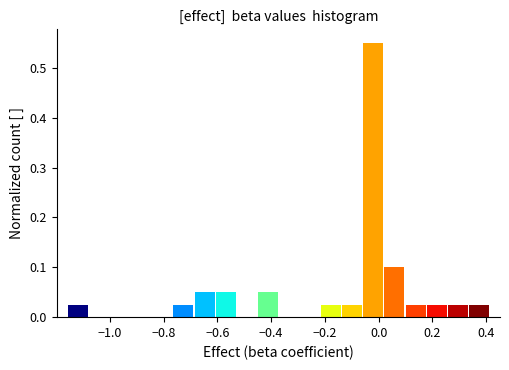

Read against the x-axis, roughly where is the centre of the tallest bar?

-0.02